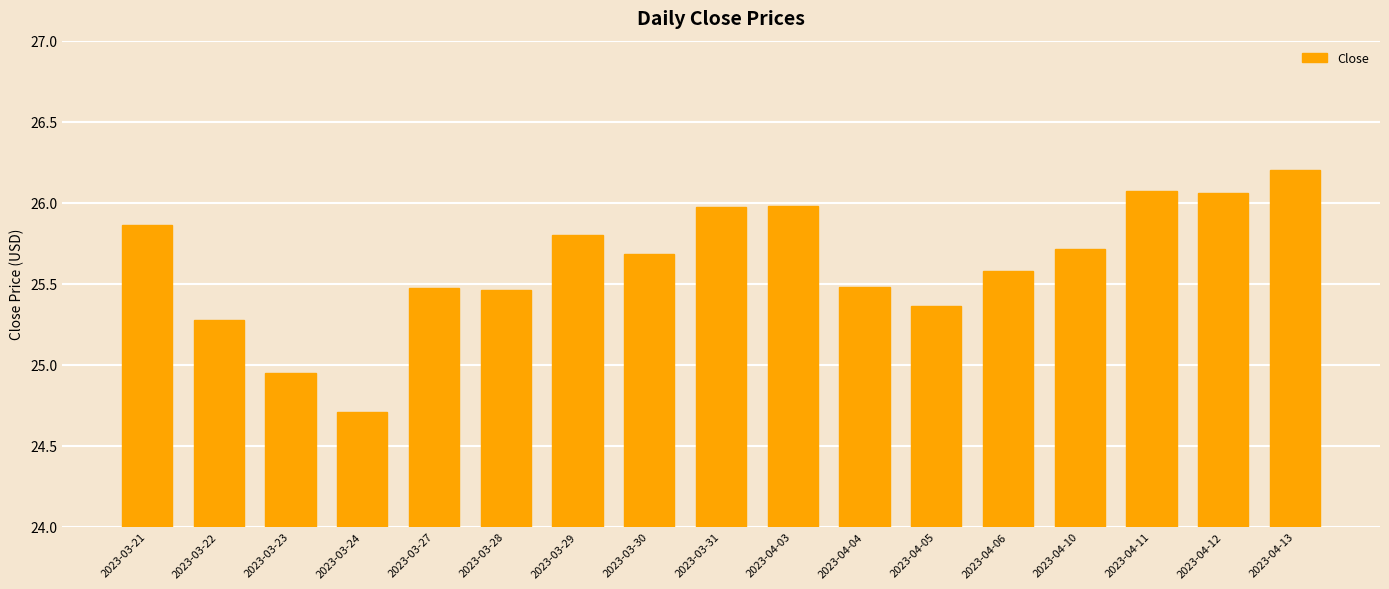

True or false: the data shows 45.0 at 2023-04-13.

False